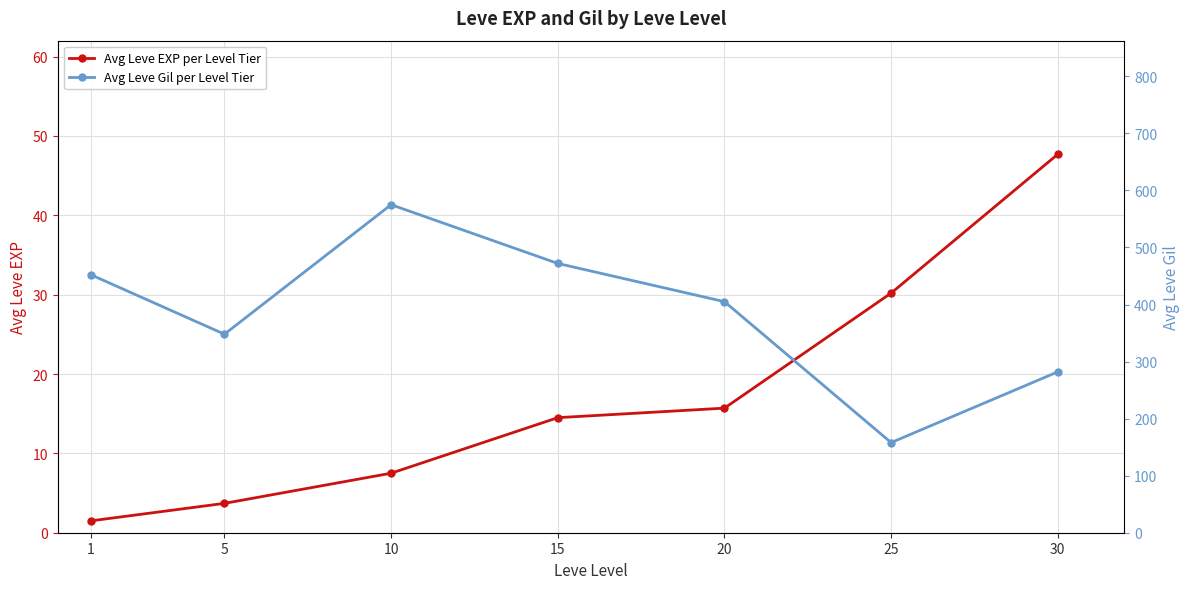

What is the maximum value shown in the chart?

575.0